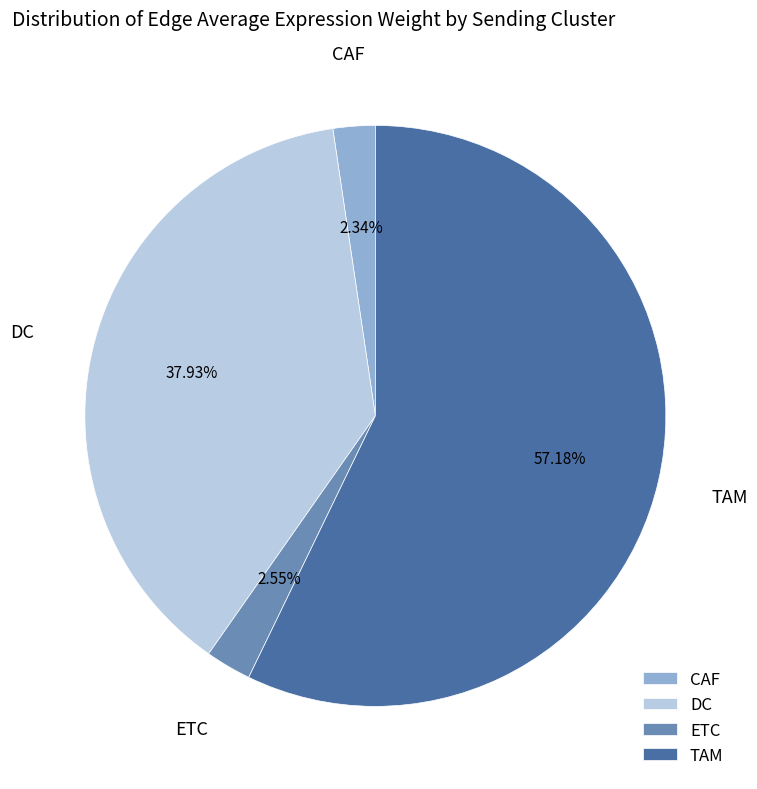

Does ETC represent more than half of the total?

No